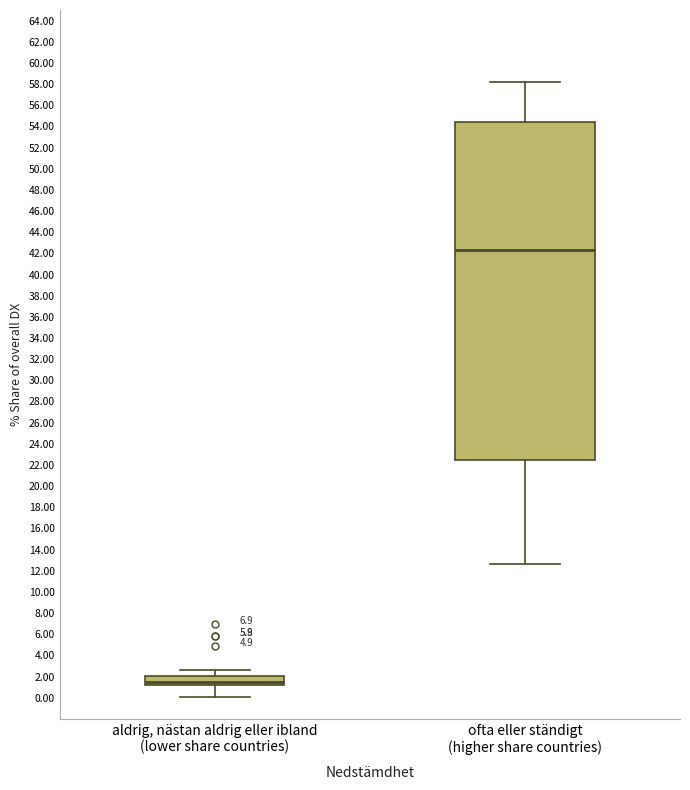

Which box's median line is the lowest?

aldrig, nästan aldrig eller ibland (lower share countries)